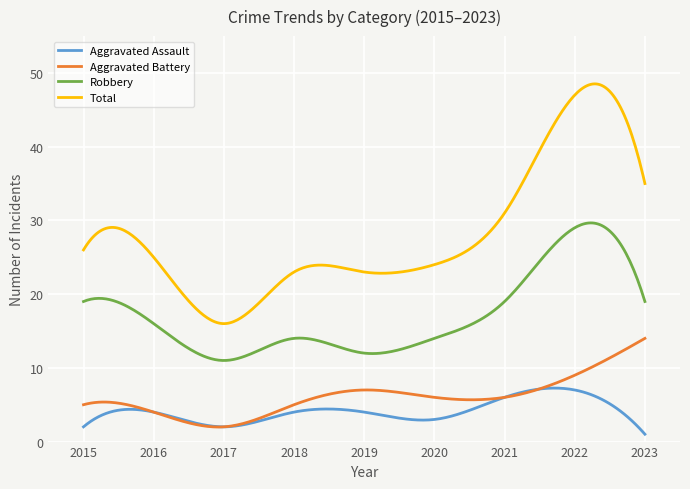

List the series in order of their peak value, highest first.

Total, Robbery, Aggravated Battery, Aggravated Assault